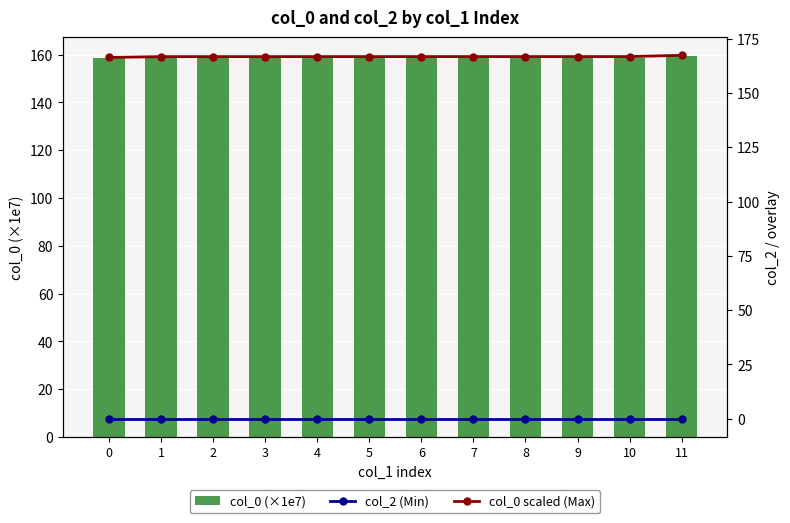

List the labels in order of col_0 (×1e7) value, smallest first.

0, 1, 2, 3, 4, 5, 6, 7, 8, 9, 10, 11